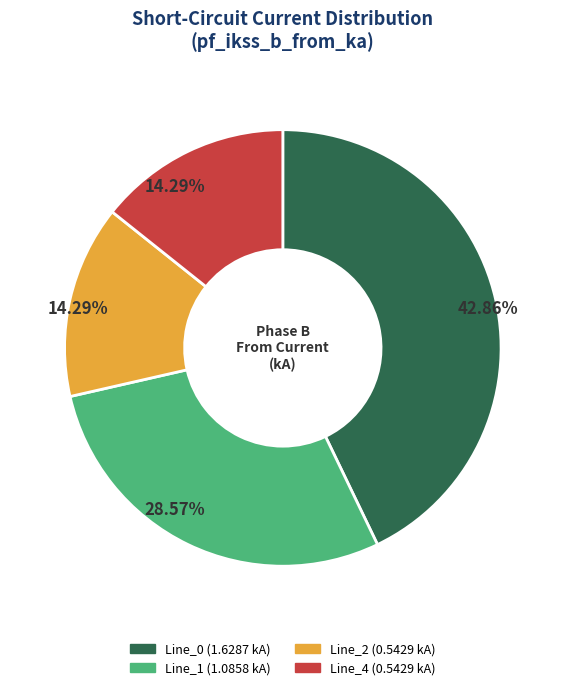

Is there any slice that represents more than half of the pie?

No